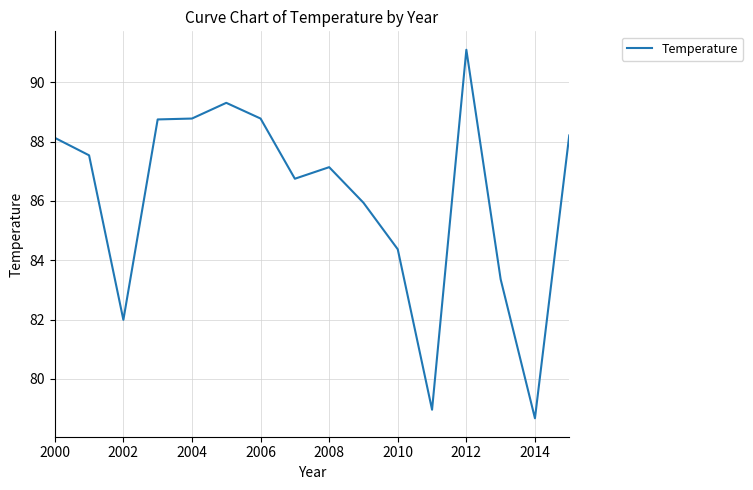

What is the greatest value displayed?

91.1